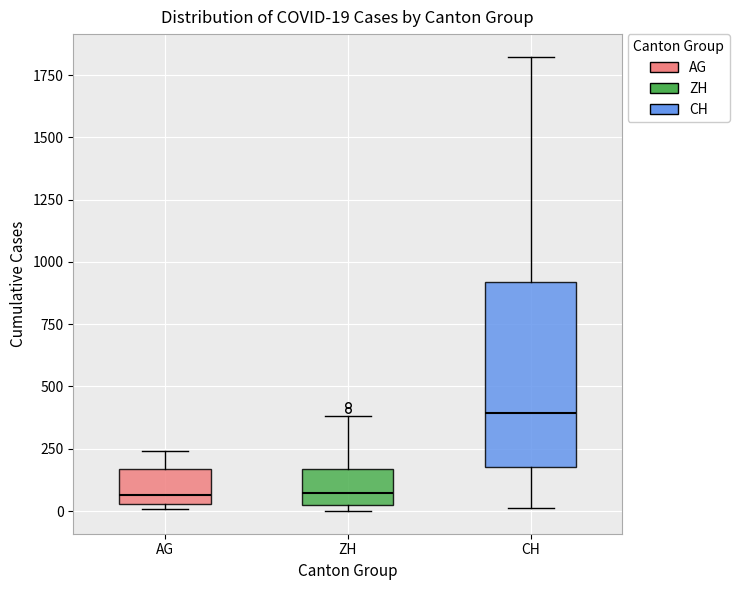

Comparing the boxes themselves (not the whiskers), which one is the tallest?

CH